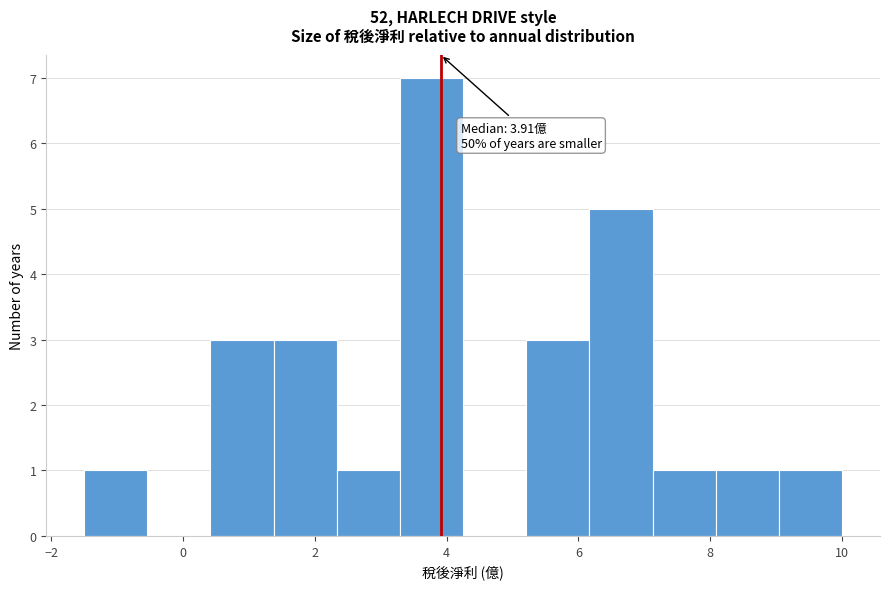

Which range on the x-axis has the tallest bar?

3.2 to 4.2